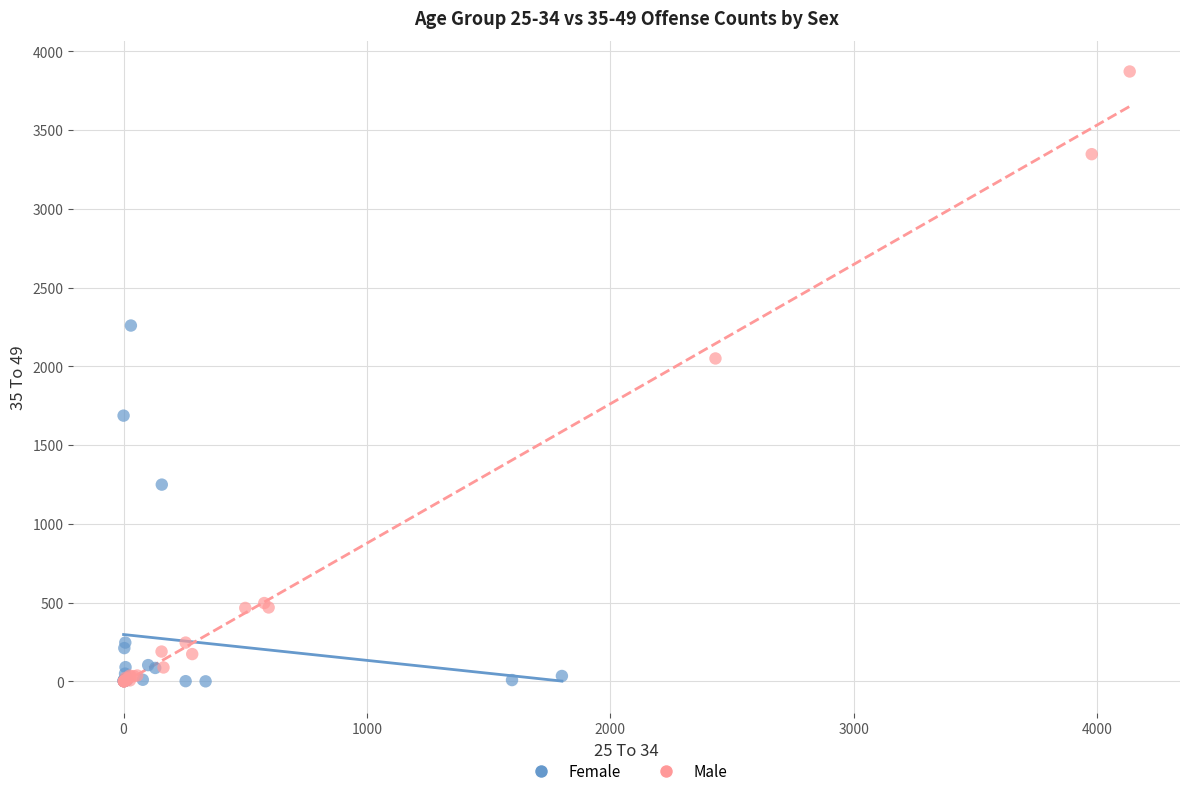

Which series has the largest Y range (max minus min)?

Male